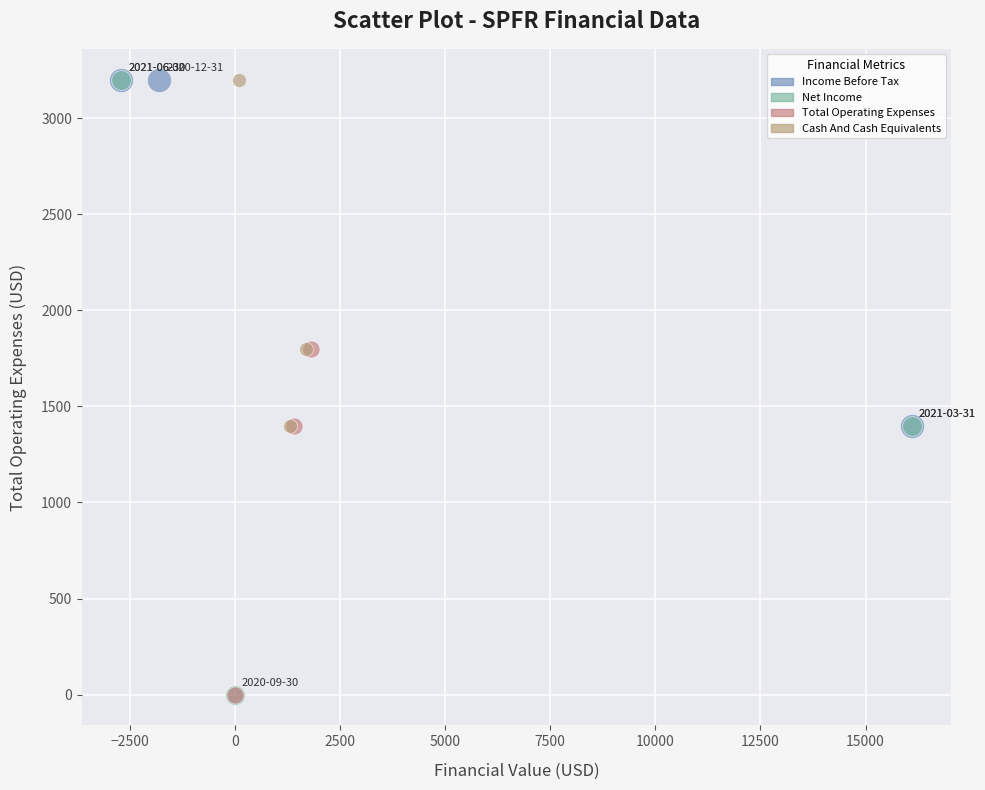

Which series has the widest spread of Y values?

Net Income